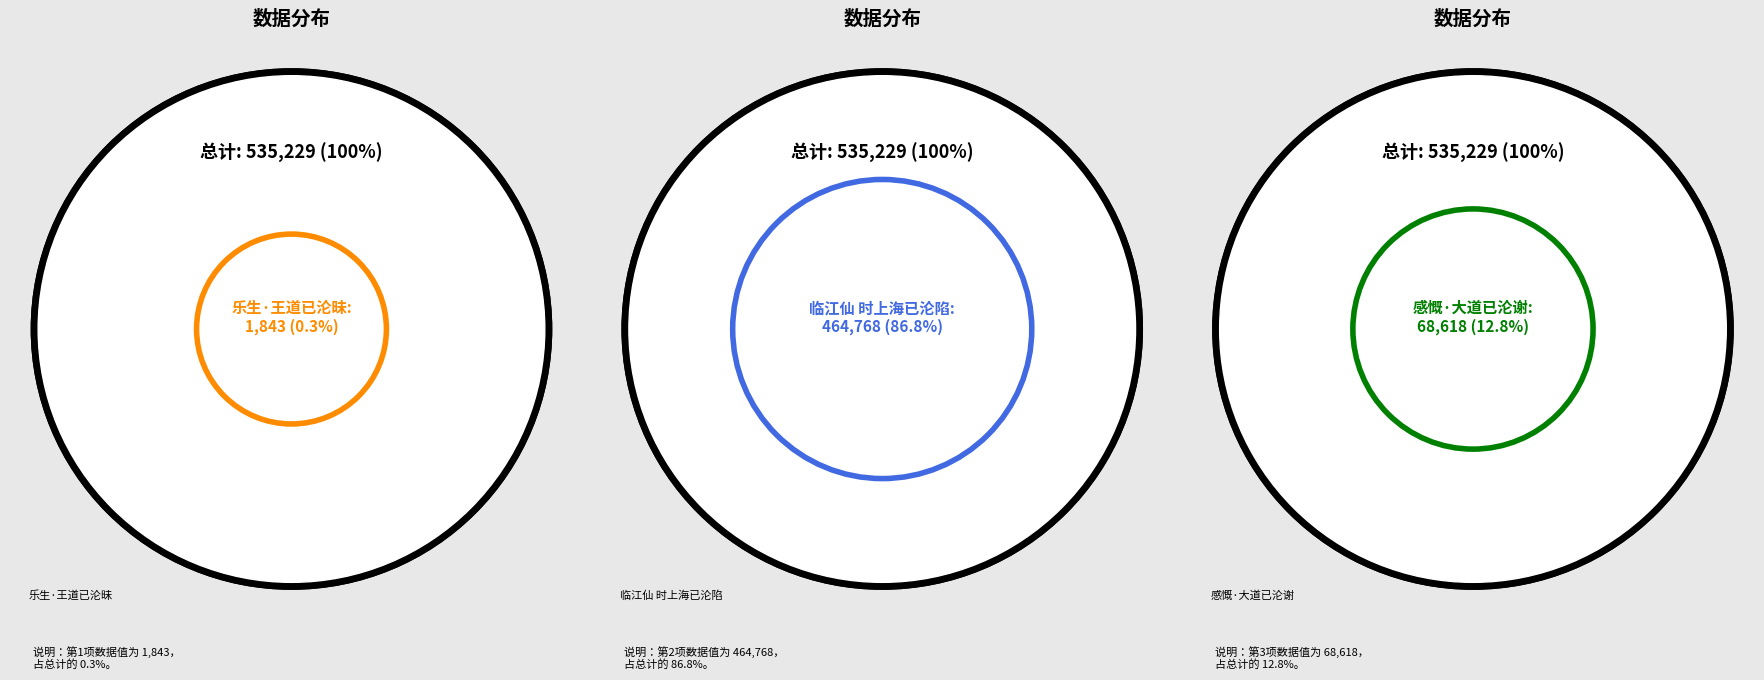

How many segments does this pie chart have?

3